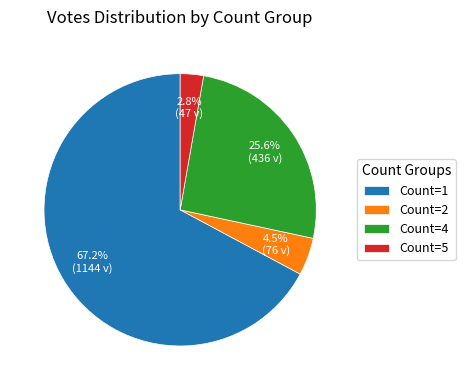

What percentage is NOT represented by Count=4?

74.4%